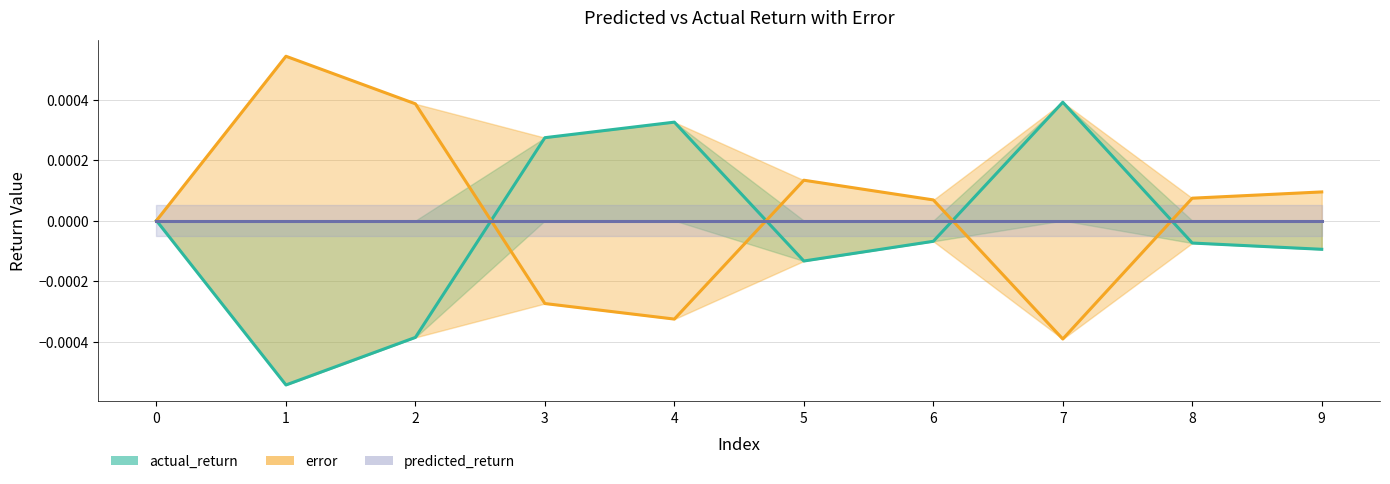

In error, how many points are higher than both neighbors (excluding endpoints)?

2